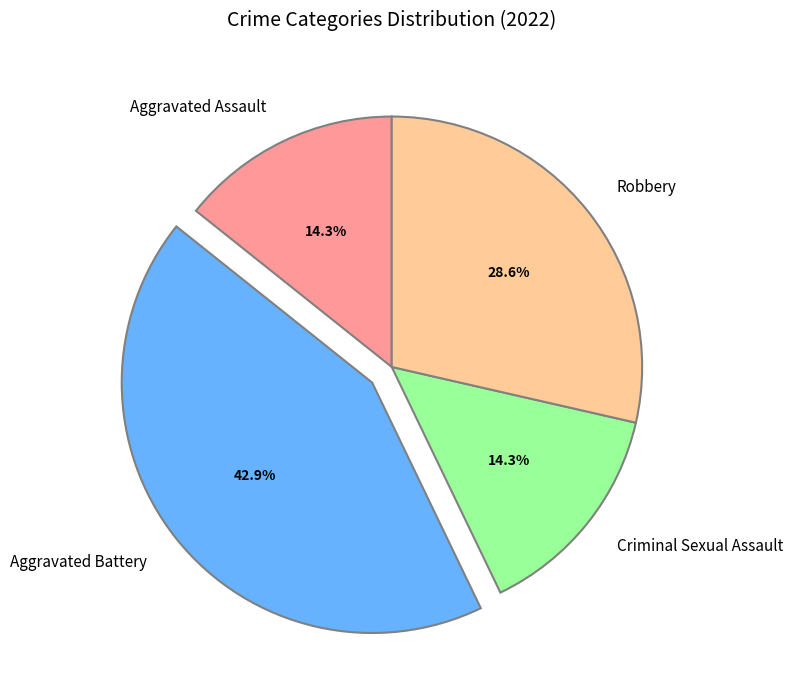

Does Aggravated Battery account for over 50% of the chart?

No